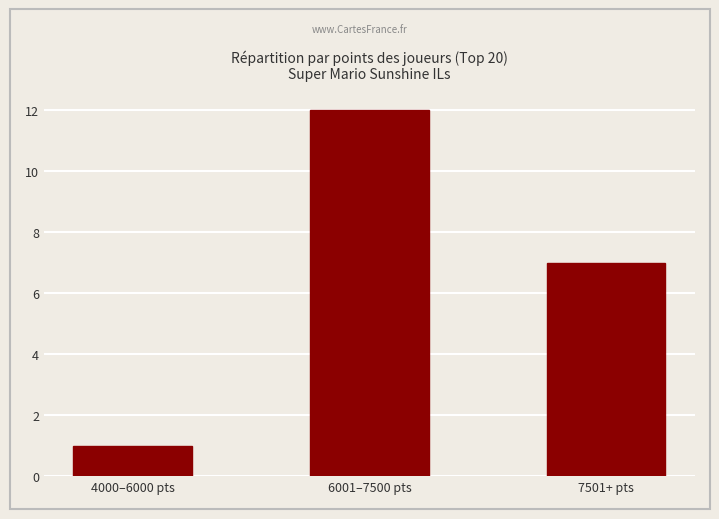

The value at 6001–7500 pts is 20. True or false?

False